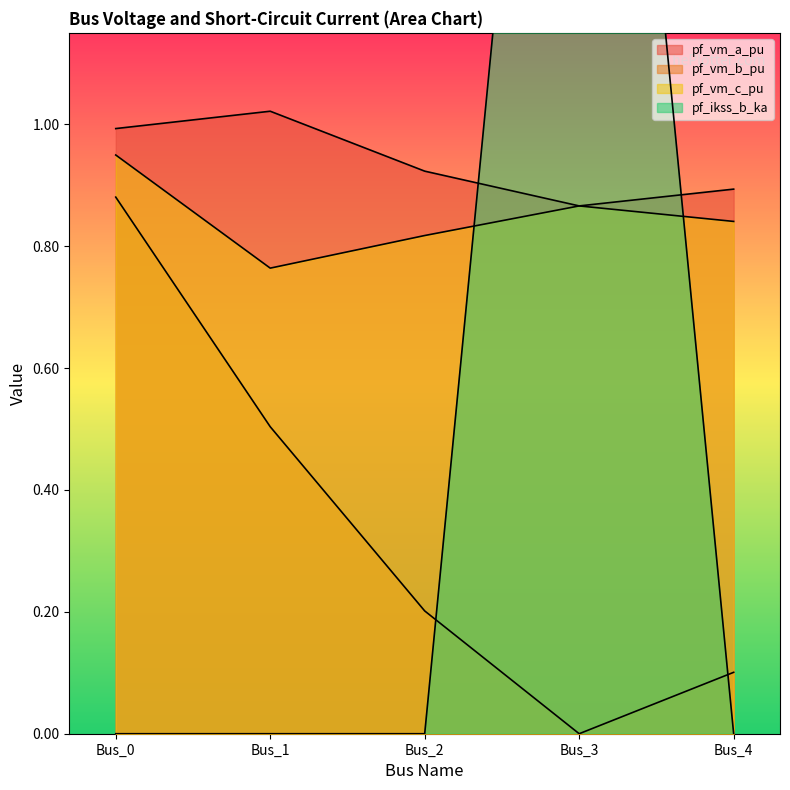

What is the total value across all series at Bus_1?

2.3